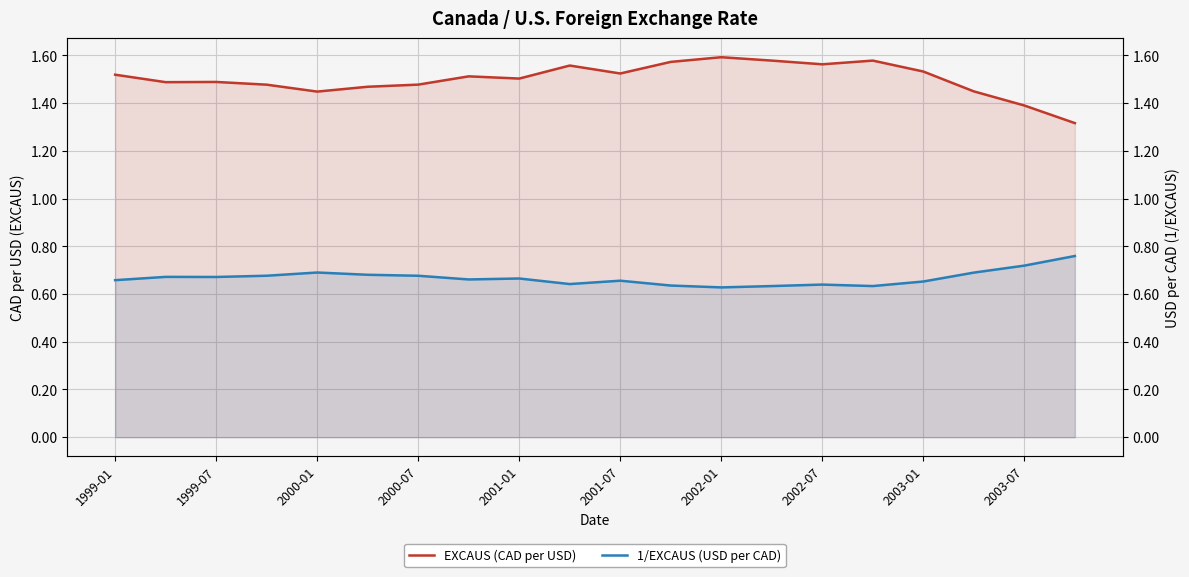

What is the greatest value displayed?

1.6